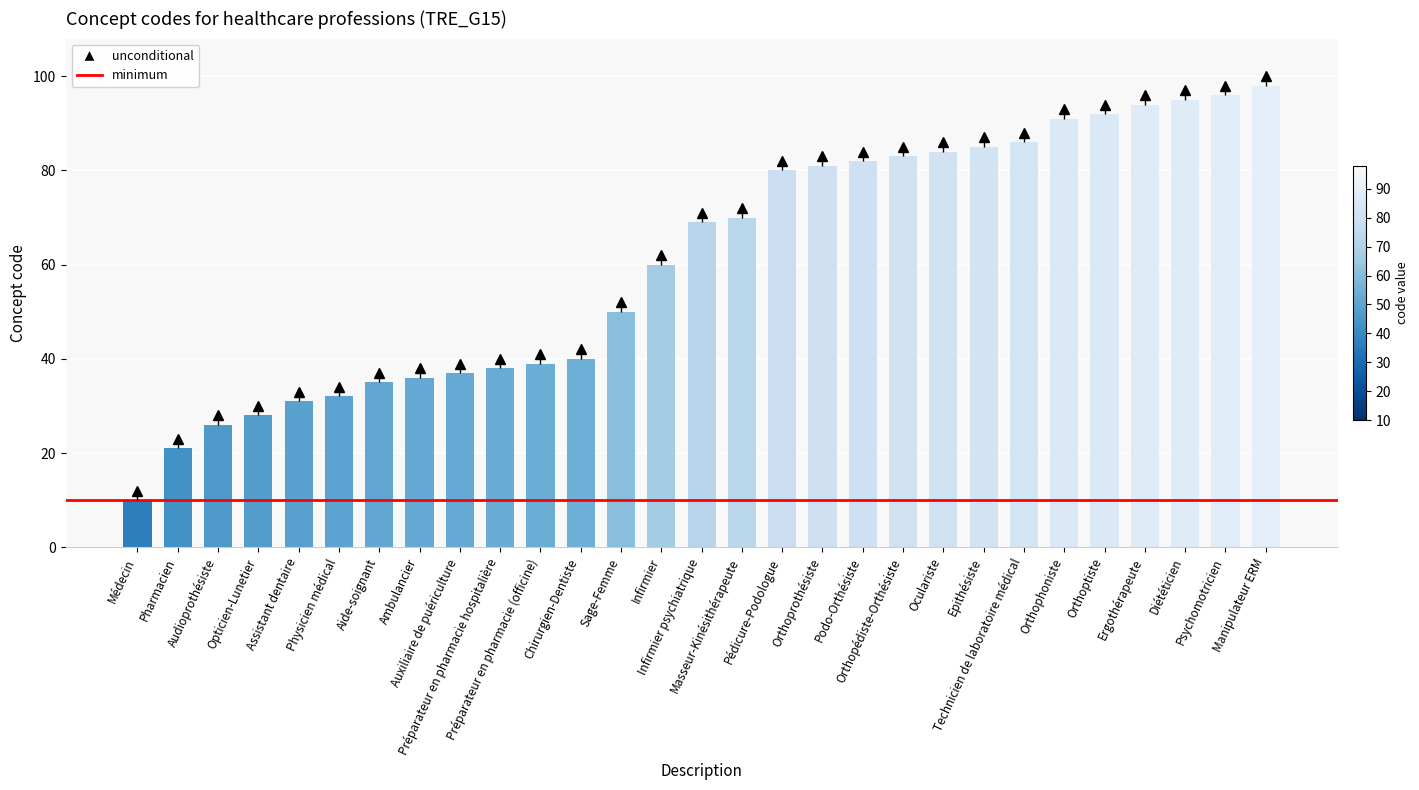

What is the change in value from Orthopédiste-Orthésiste to Psychomotricien?

+13